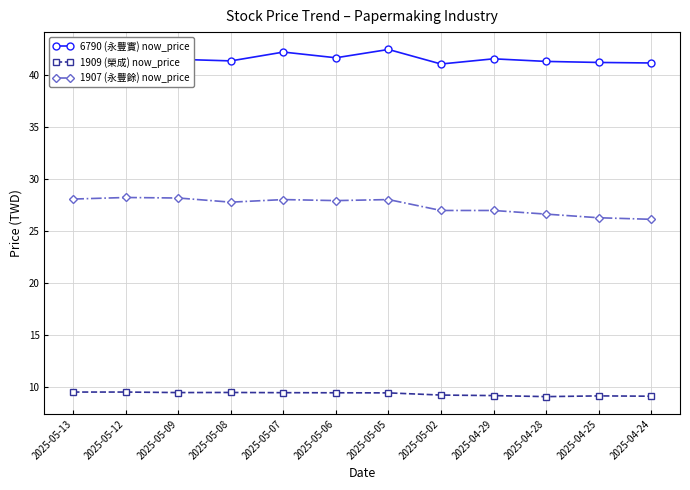

Is it true that 1909 (榮成) now_price equals 15.3 at 2025-05-13?

False